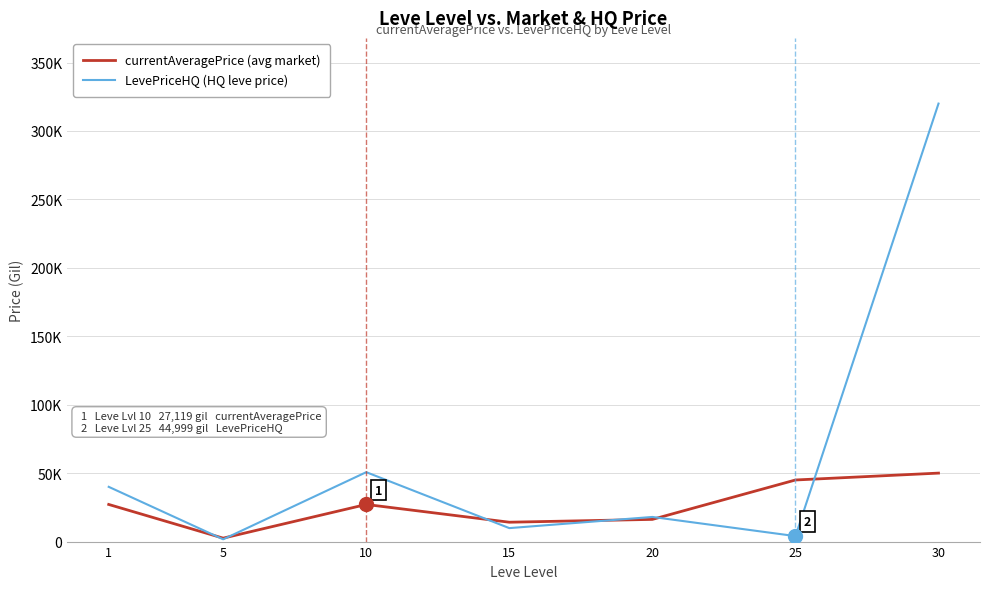

Is this an area chart (filled region under the line)?

No